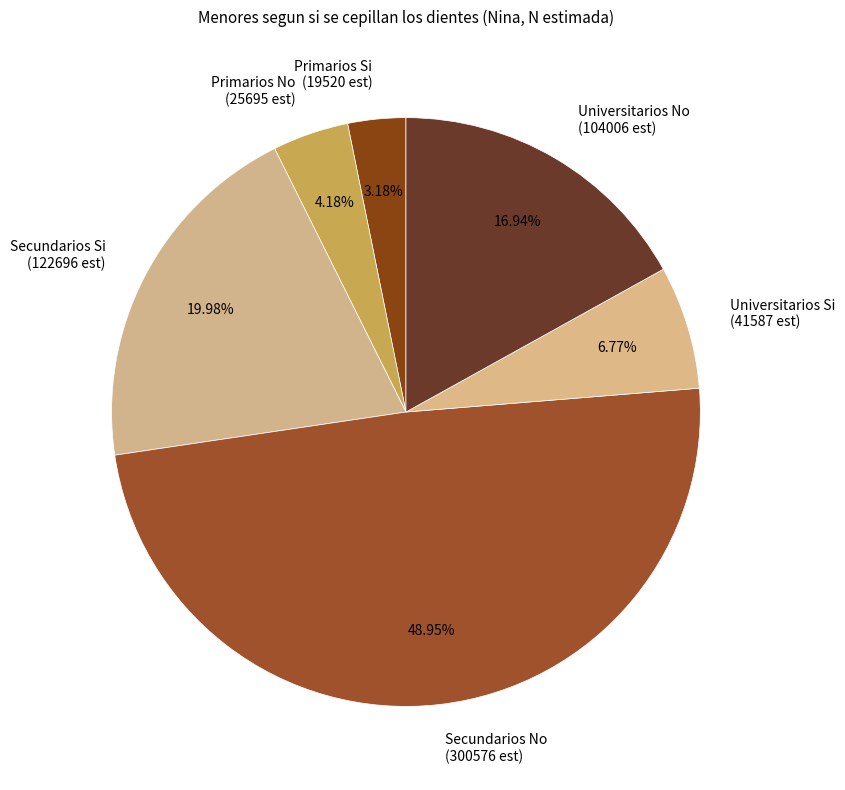

Does any single category account for the majority?

No